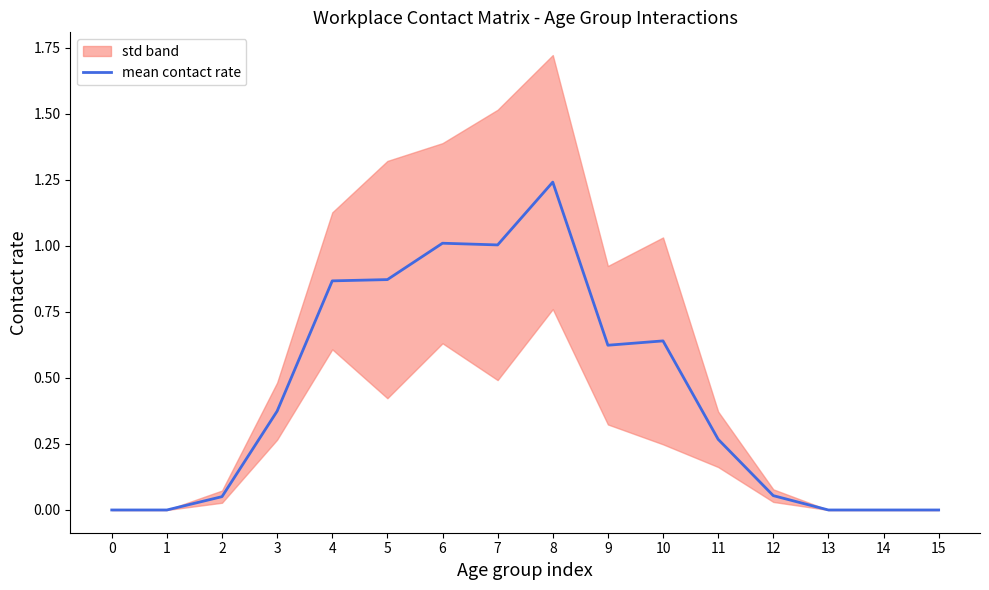

How many interior local valleys (lower than both neighbors) does the data have?

2